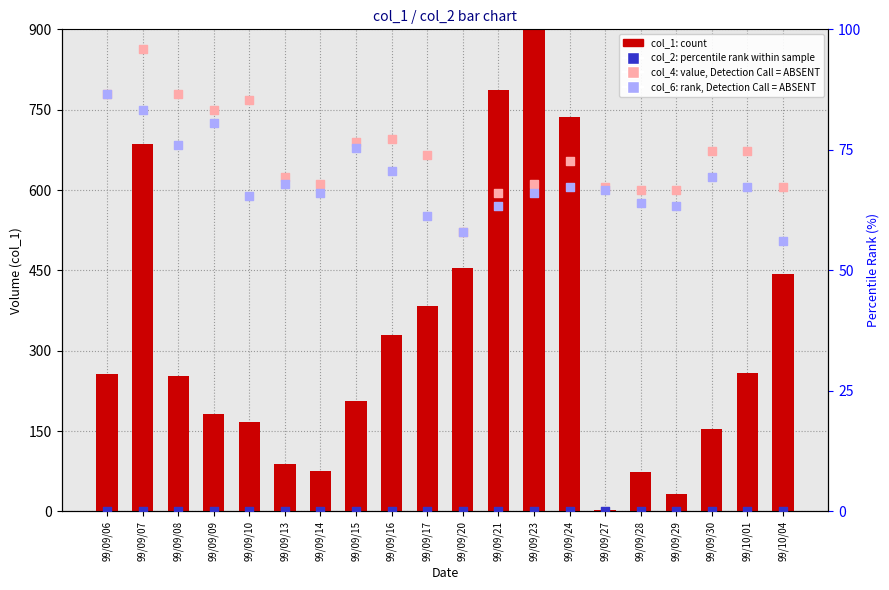

What is the total value across all series at 99/09/20?

1498.9